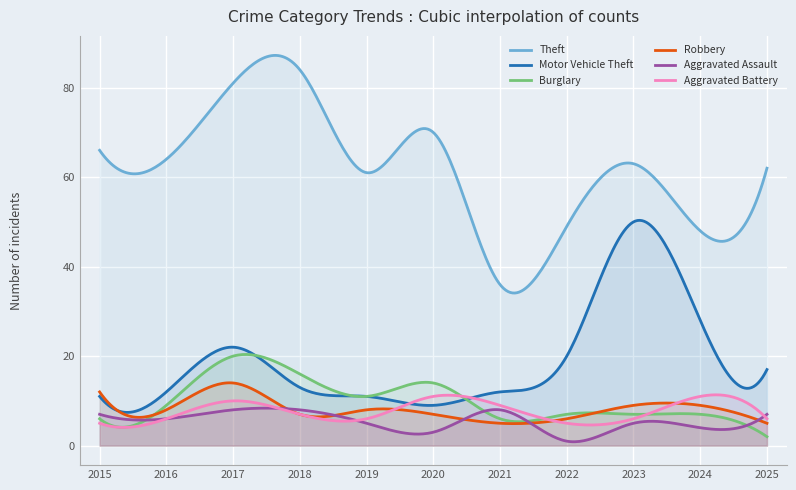

The value of Aggravated Battery at 2017 is 14. True or false?

False